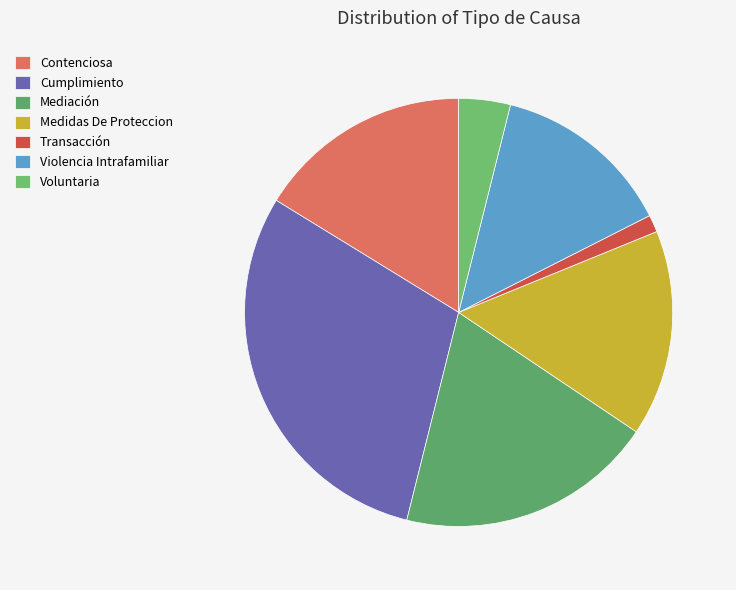

Is there any slice that represents more than half of the pie?

No